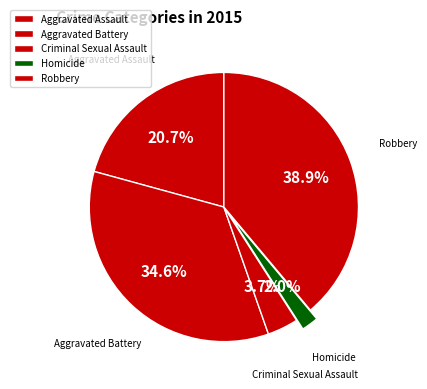

Is it true that Homicide is 2% of the pie?

True